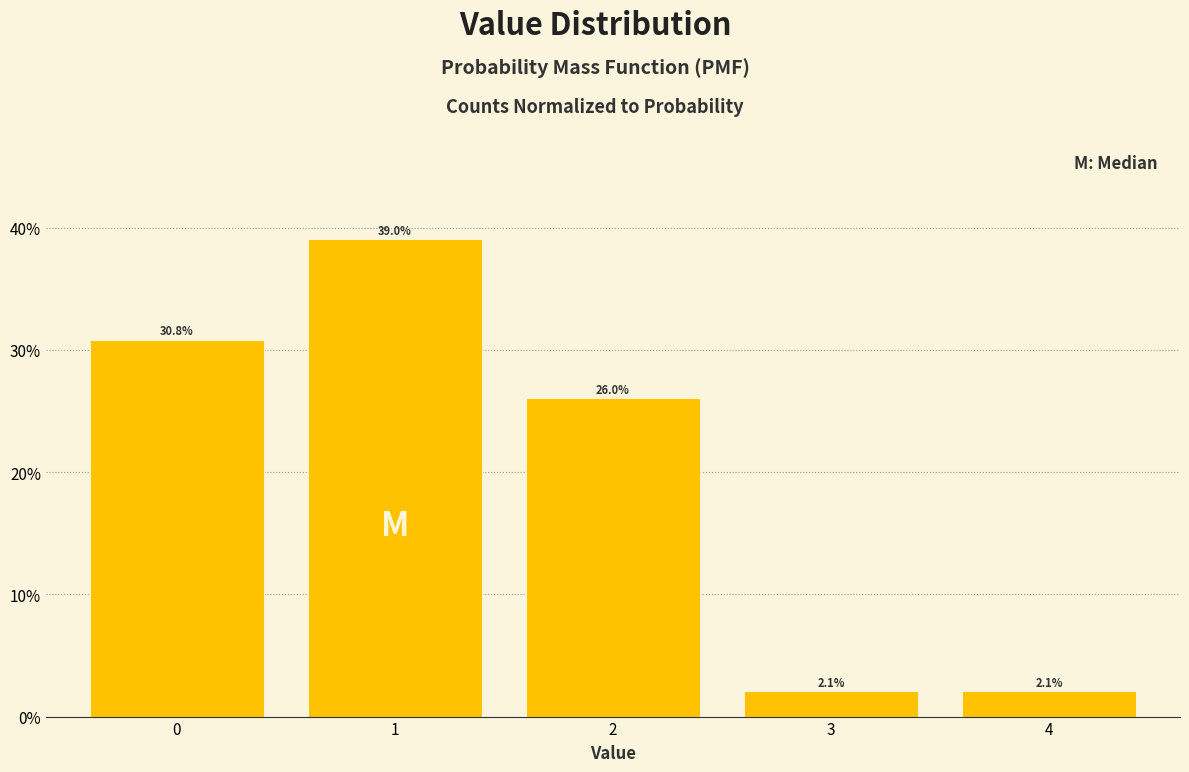

Does the chart contain any negative values?

No